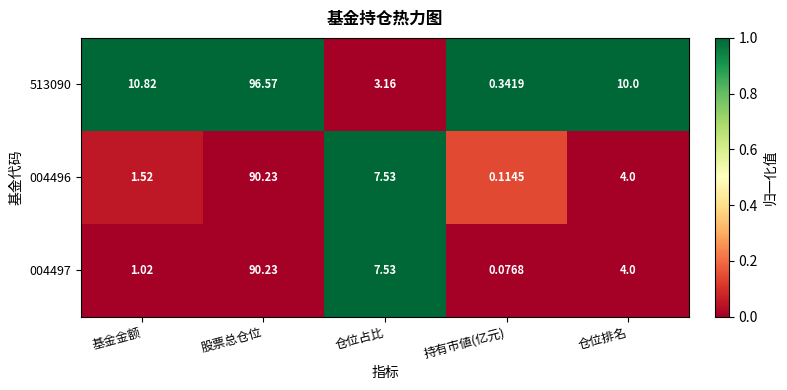

At which label does 004497 reach its peak?

股票总仓位